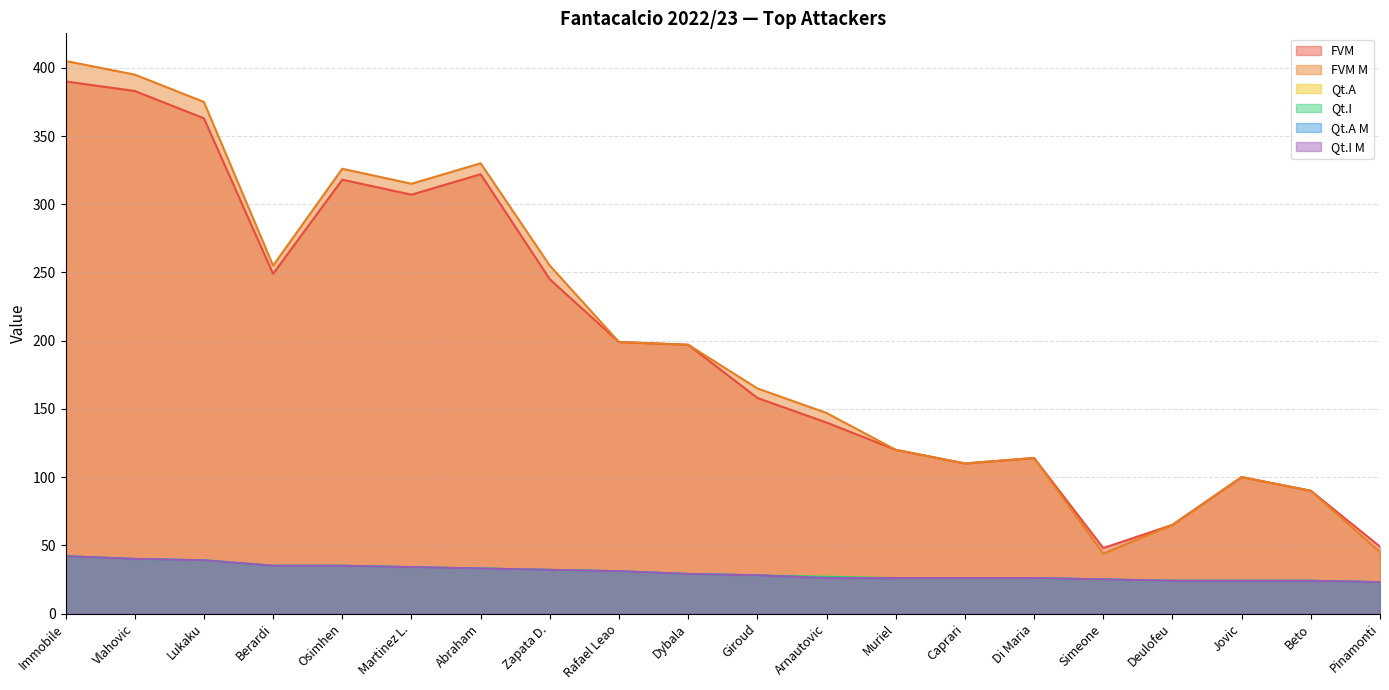

True or false: FVM M and FVM intersect in this chart.

False